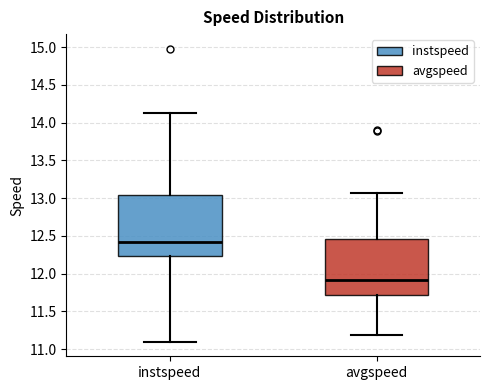

Where does the lower whisker of the box for avgspeed end on the y-axis? The values are not printed on the chart, so give them approximately, as read against the axis.

11.20